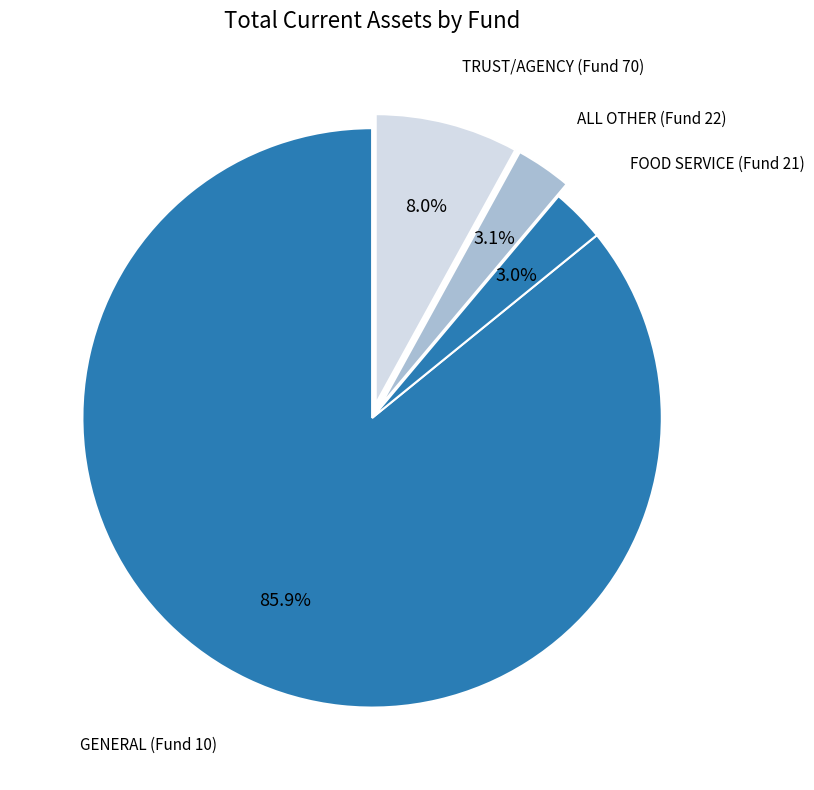

What portion of the pie excludes ALL OTHER (Fund 22)?

96.9%